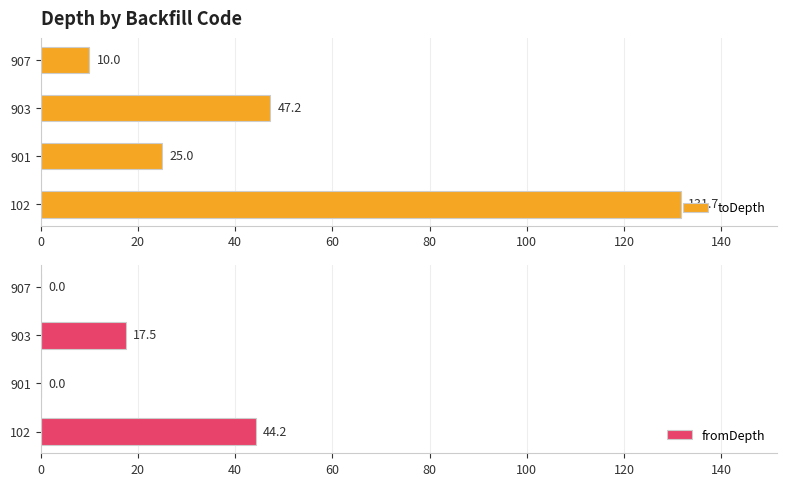

How many data points in toDepth are above 47?

2